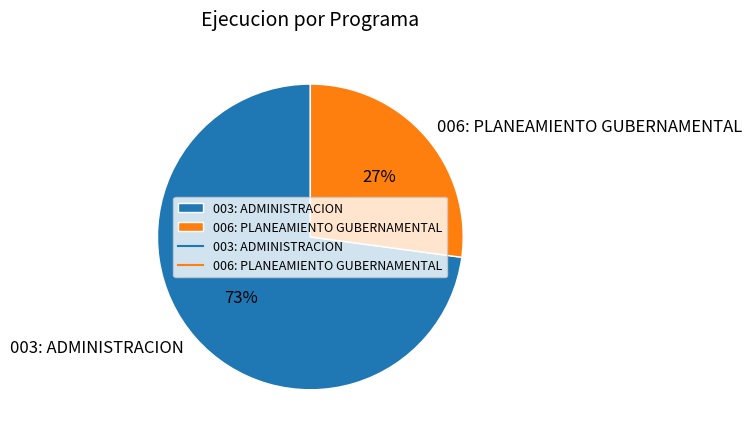

What is the ratio of the value at 003: ADMINISTRACION to the value at 006: PLANEAMIENTO GUBERNAMENTAL?

2.7